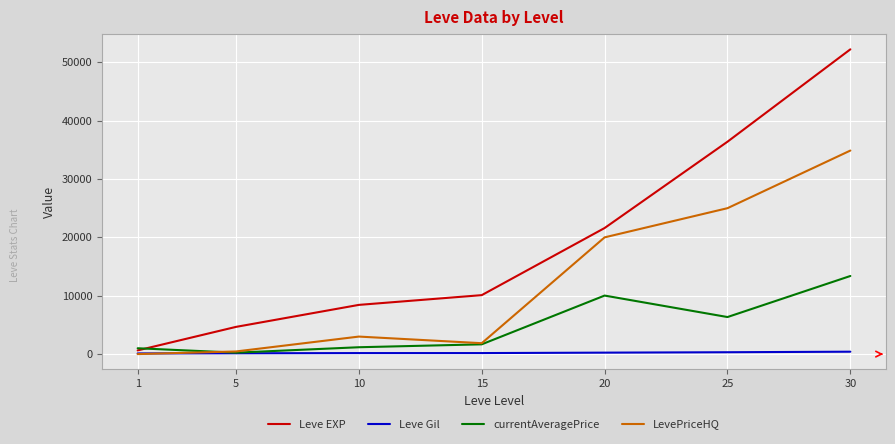

At which label is Leve EXP closest to 26425?

20